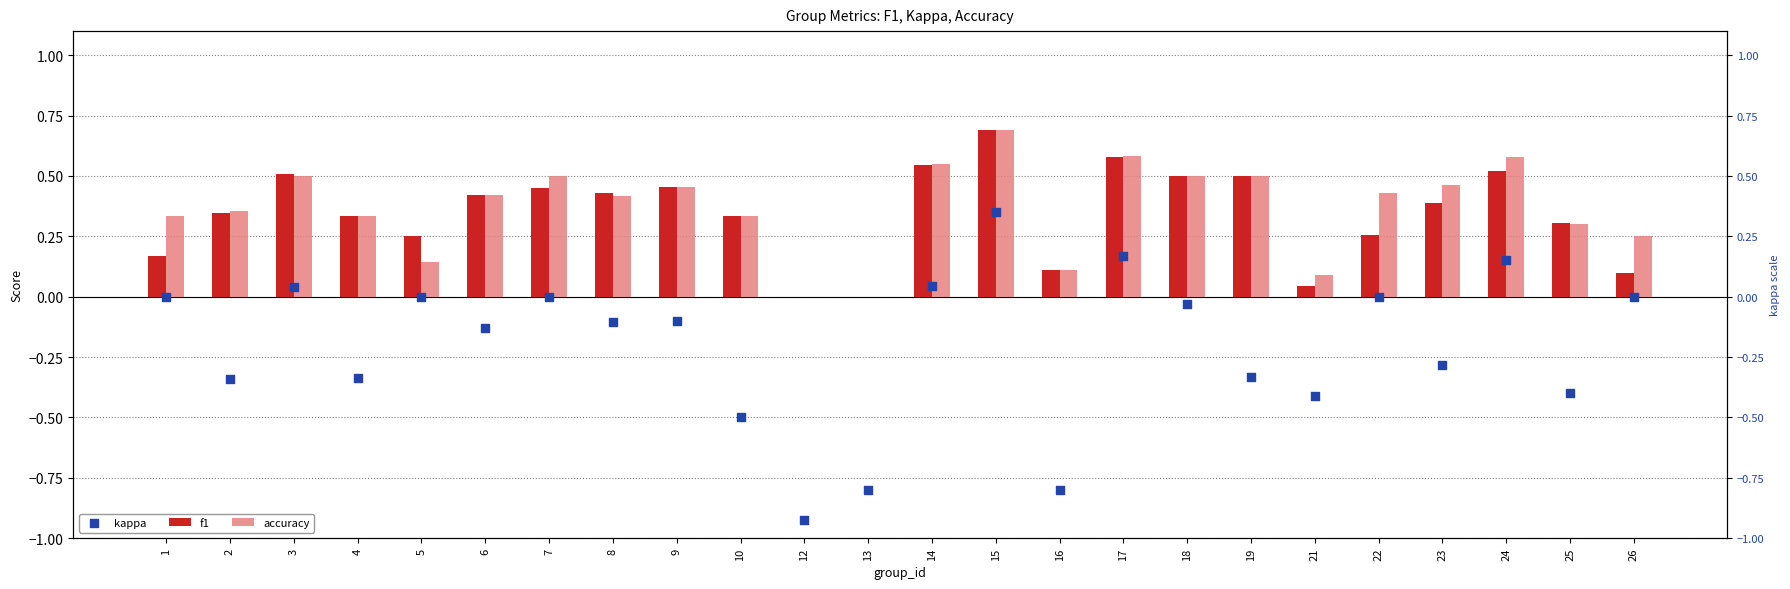

At which category is the sum across all series the highest?

15